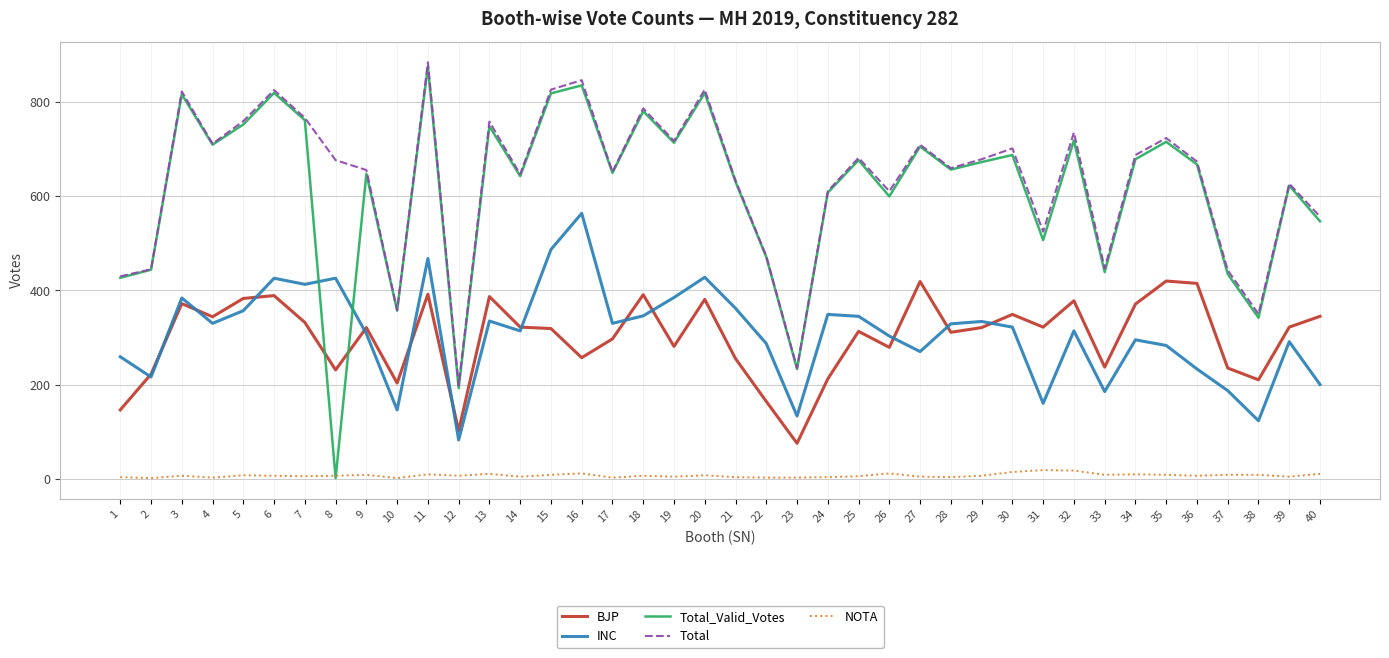

How many values in the BJP series are below 321?

19